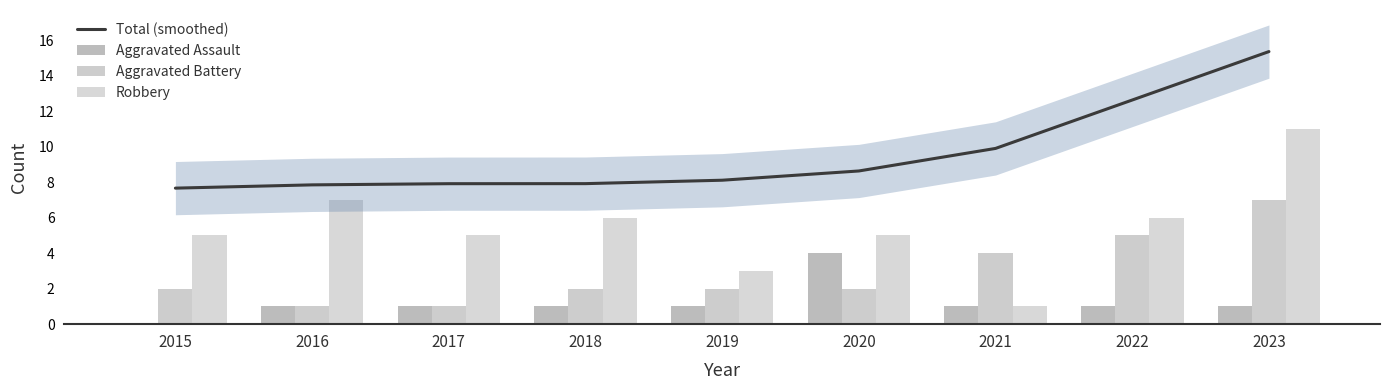

At which label is Total (smoothed) closest to 11?

2021